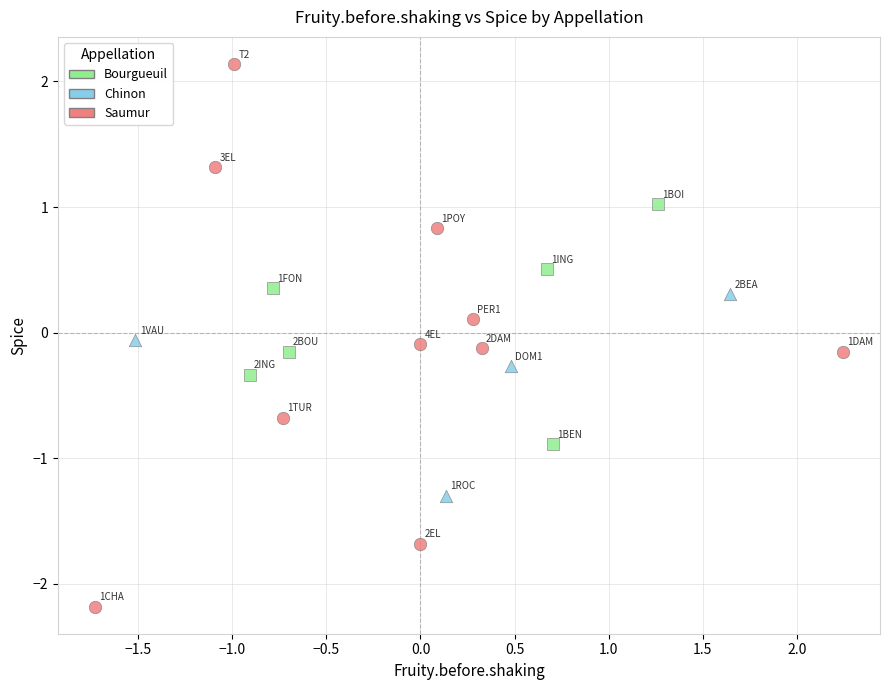

Which series contains the lowest Y value?

Saumur